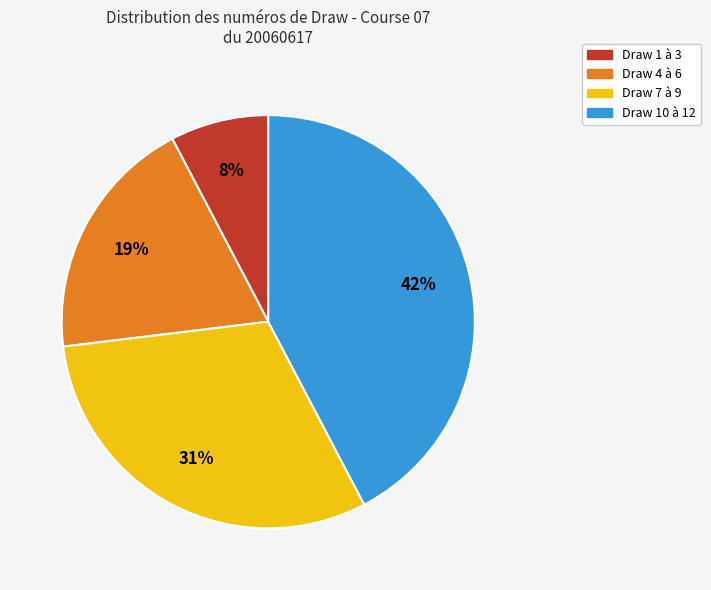

Approximately how many times larger is the value at Draw 4 à 6 compared to Draw 7 à 9?

0.6